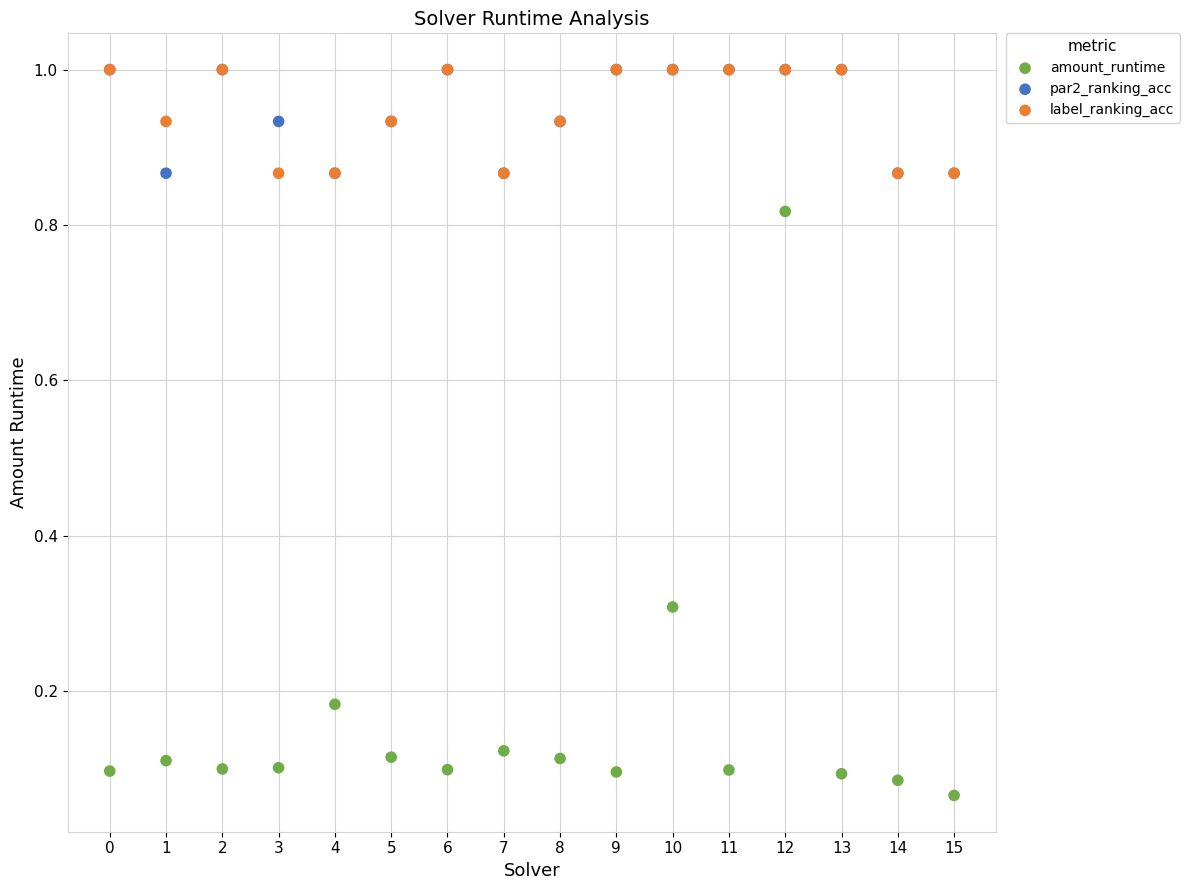

Which series reaches the minimum Y coordinate?

amount_runtime